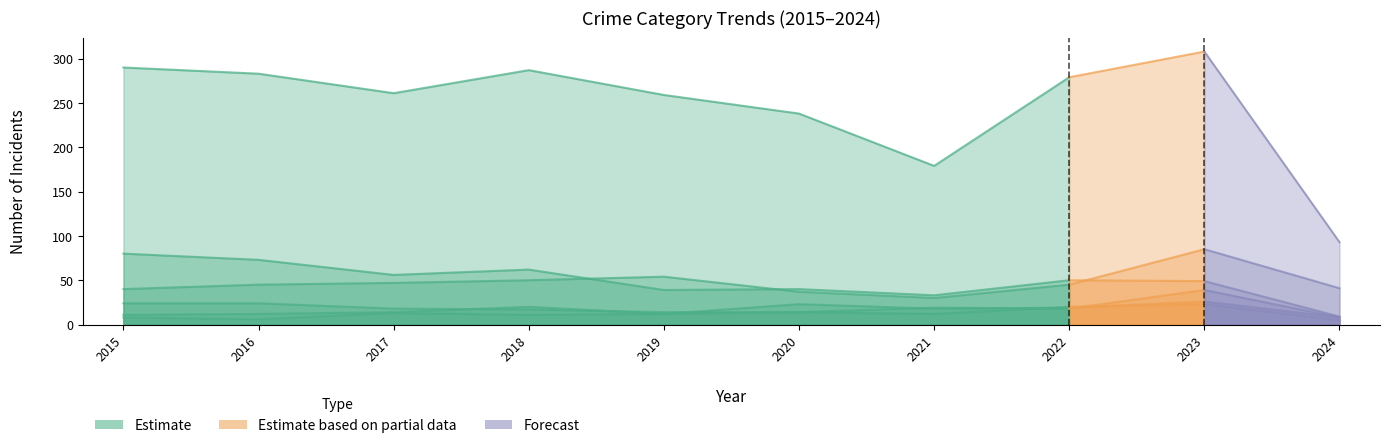

How many distinct data groups are displayed?

6